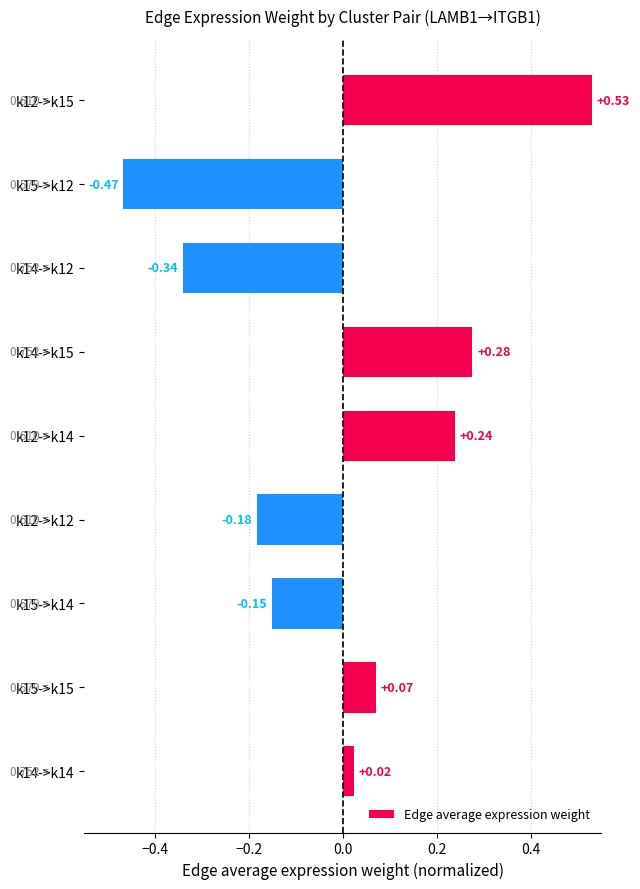

How many bars are there in total?

9